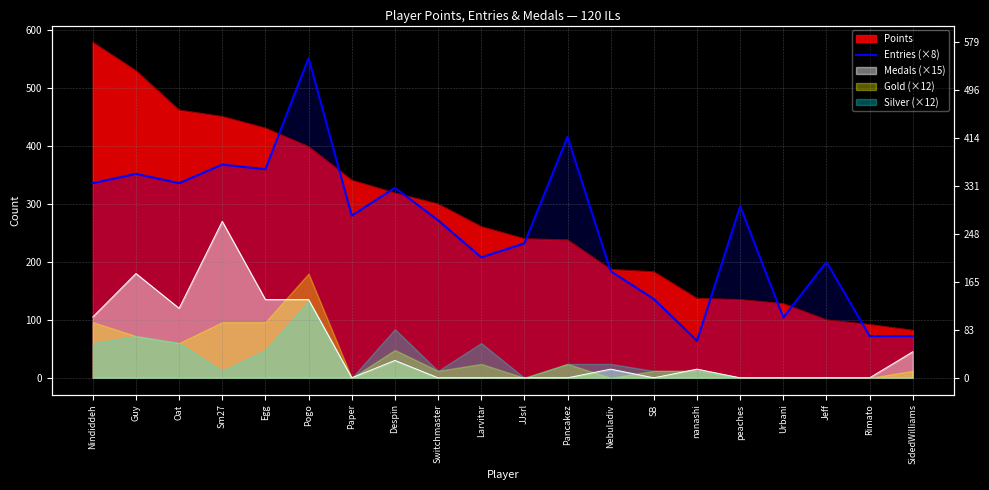

How many lines are shown in the chart?

1